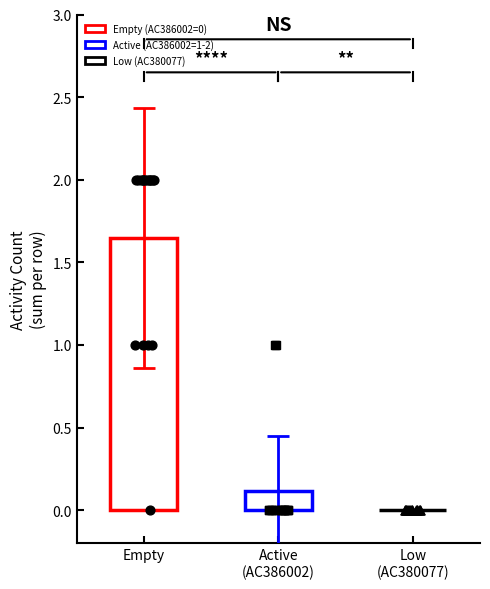

Which series reaches the minimum Y coordinate?

AC386002